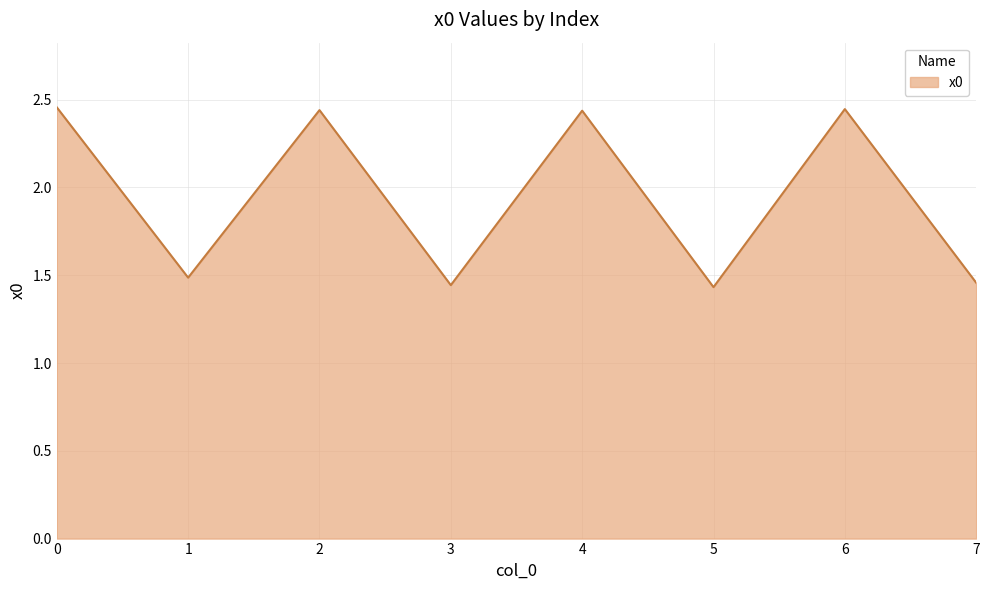

The chart shows a value of 1.4 at 6. True or false?

False